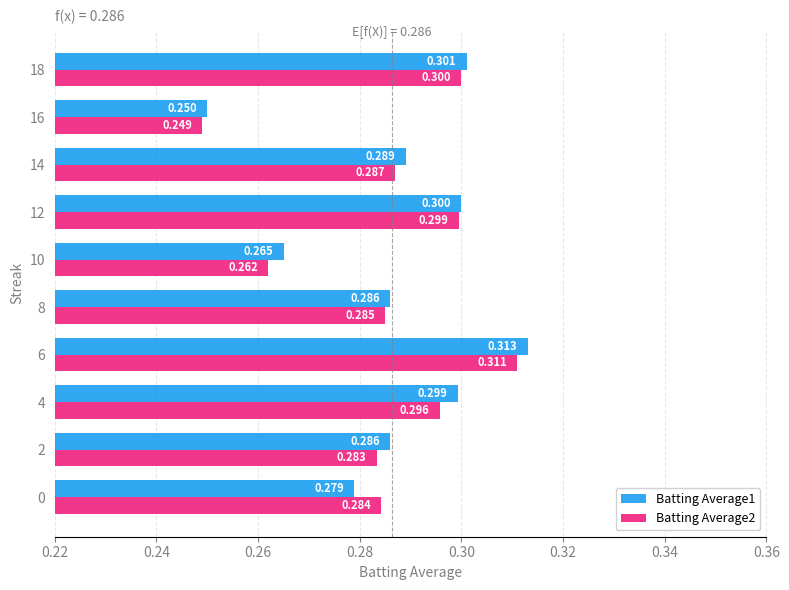

Is the value of Batting Average2 at 14 greater than the value of Batting Average1 at 14?

No